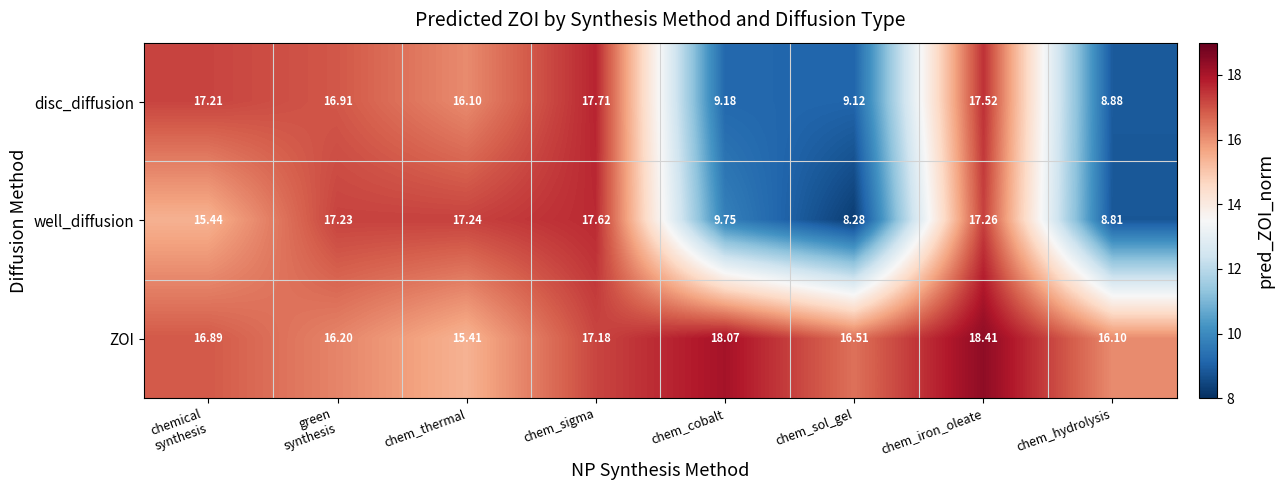

Rank the series at chem_cobalt from lowest to highest value.

disc_diffusion, well_diffusion, ZOI